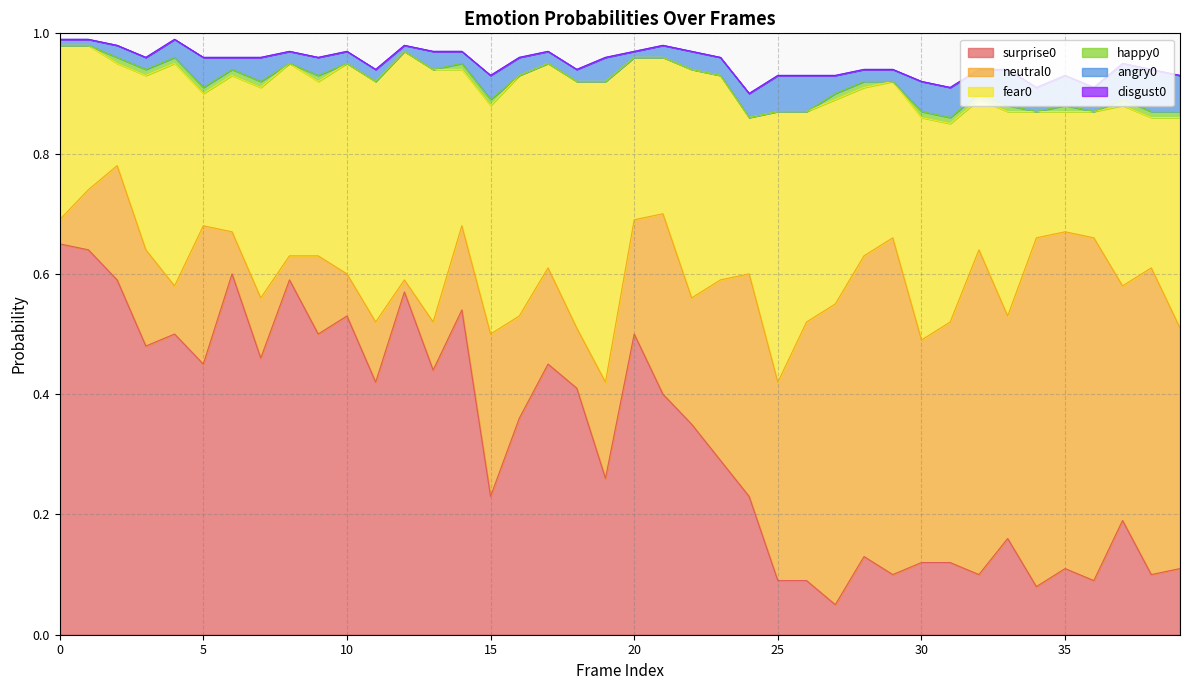

Rank the series by their maximum value, from highest to lowest.

surprise0, neutral0, fear0, angry0, happy0, disgust0